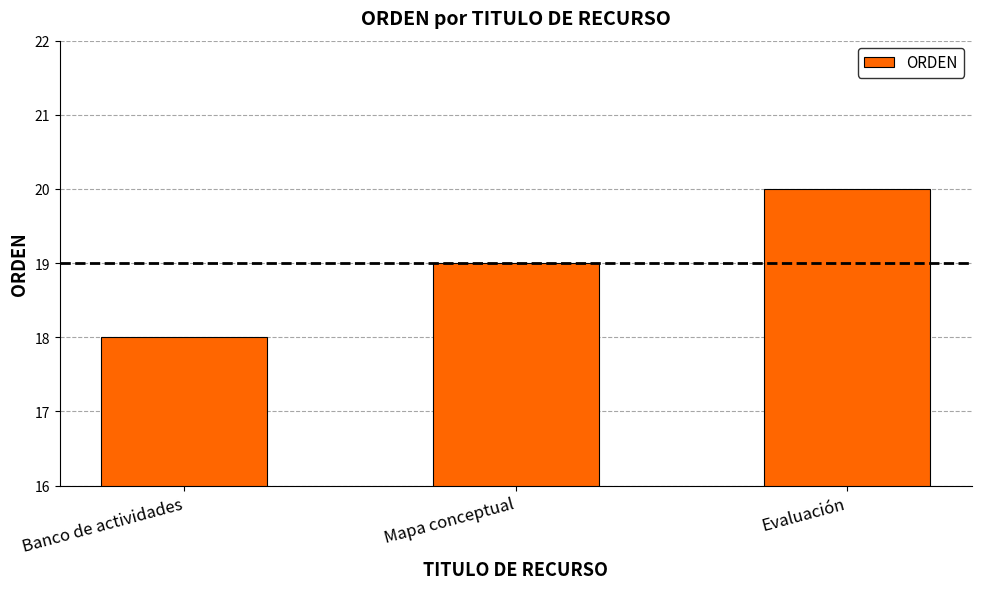

True or false: the data shows 19 at Mapa conceptual.

True